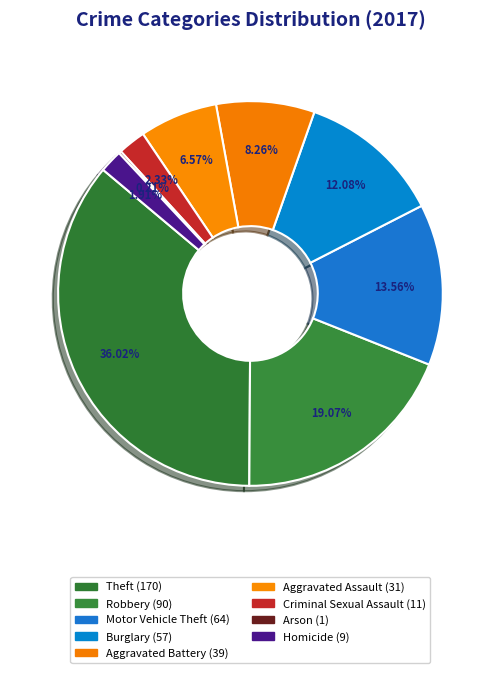

What percentage is the Theft slice, to the nearest percent?

36%